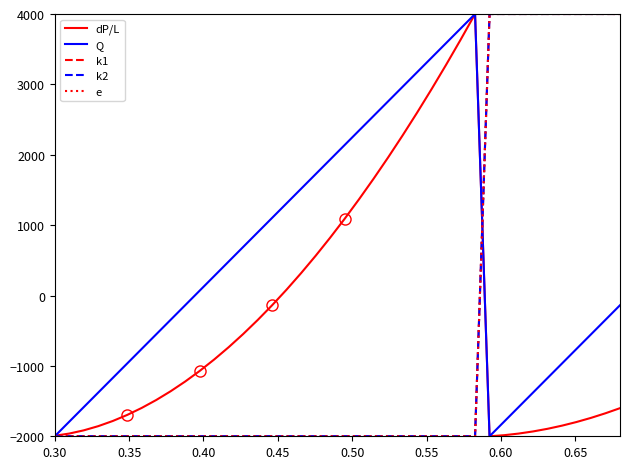

Reading right to left, extract all data points from this chart.

dP/L: -1600.5	-1672.8	-1738.4	-1797.2	-1849.0	-1893.7	-1931.3	-1961.7	-1984.7	-2000.0	4000.0	3633.5	3277.6	2932.4	2597.9	2274.3	1961.5	1659.7	1369.0	1089.5	821.2	564.2	318.6	84.5	-137.9	-348.6	-547.5	-734.4	-909.3	-1071.9	-1222.1	-1359.8	-1485.0	-1597.3	-1696.8	-1783.2	-1856.3	-1915.8	-1961.5	-1992.5
Q: -137.9	-344.8	-551.7	-758.6	-965.5	-1172.4	-1379.3	-1586.2	-1793.1	-2000.0	4000.0	3793.1	3586.2	3379.3	3172.4	2965.5	2758.6	2551.7	2344.8	2137.9	1931.0	1724.1	1517.2	1310.3	1103.4	896.6	689.7	482.8	275.9	69.0	-137.9	-344.8	-551.7	-758.6	-965.5	-1172.4	-1379.3	-1586.2	-1793.1	-2000.0
k1: 4000.0	4000.0	4000.0	4000.0	4000.0	4000.0	4000.0	4000.0	4000.0	4000.0	-2000.0	-2000.0	-2000.0	-2000.0	-2000.0	-2000.0	-2000.0	-2000.0	-2000.0	-2000.0	-2000.0	-2000.0	-2000.0	-2000.0	-2000.0	-2000.0	-2000.0	-2000.0	-2000.0	-2000.0	-2000.0	-2000.0	-2000.0	-2000.0	-2000.0	-2000.0	-2000.0	-2000.0	-2000.0	-2000.0
k2: 4000.0	4000.0	4000.0	4000.0	4000.0	4000.0	4000.0	4000.0	4000.0	4000.0	-2000.0	-2000.0	-2000.0	-2000.0	-2000.0	-2000.0	-2000.0	-2000.0	-2000.0	-2000.0	-2000.0	-2000.0	-2000.0	-2000.0	-2000.0	-2000.0	-2000.0	-2000.0	-2000.0	-2000.0	-2000.0	-2000.0	-2000.0	-2000.0	-2000.0	-2000.0	-2000.0	-2000.0	-2000.0	-2000.0
e: 4000.0	4000.0	4000.0	4000.0	4000.0	4000.0	4000.0	4000.0	4000.0	4000.0	-2000.0	-2000.0	-2000.0	-2000.0	-2000.0	-2000.0	-2000.0	-2000.0	-2000.0	-2000.0	-2000.0	-2000.0	-2000.0	-2000.0	-2000.0	-2000.0	-2000.0	-2000.0	-2000.0	-2000.0	-2000.0	-2000.0	-2000.0	-2000.0	-2000.0	-2000.0	-2000.0	-2000.0	-2000.0	-2000.0